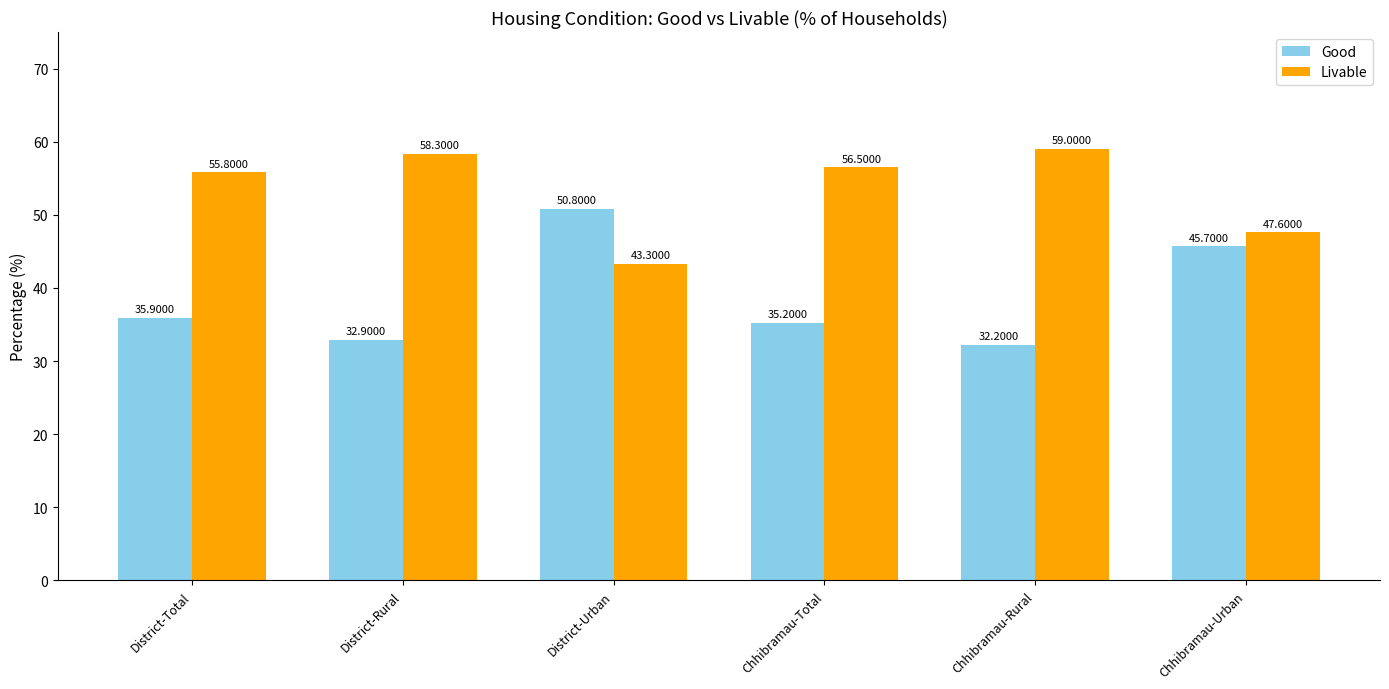

What is the sum of all Livable values?

320.5